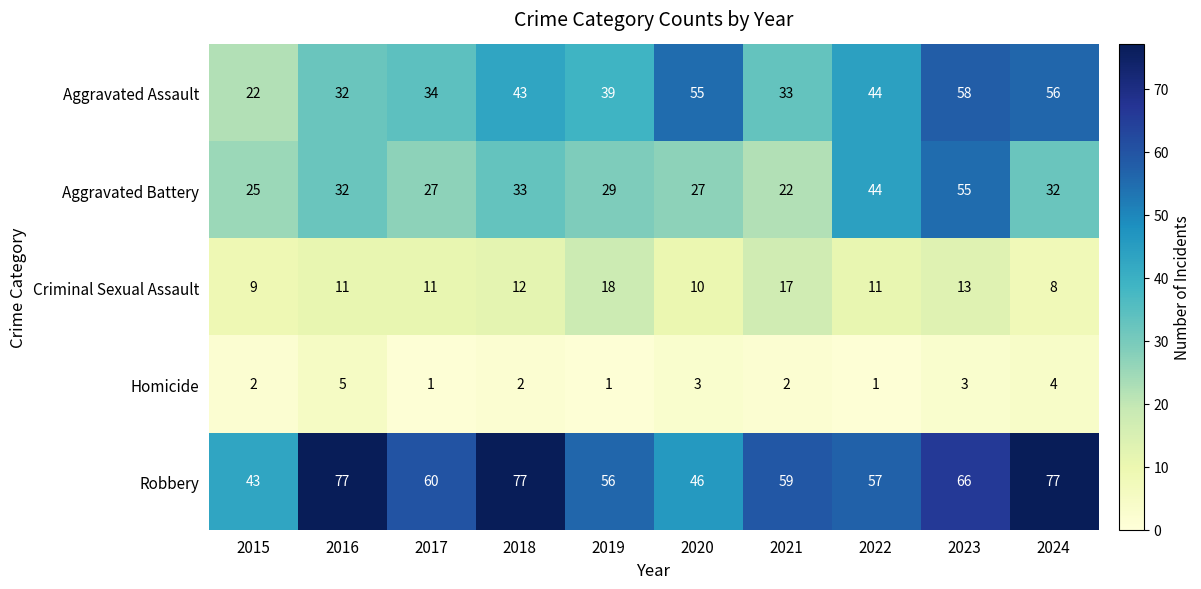

Count the Criminal Sexual Assault values in the range 10 to 13.

6